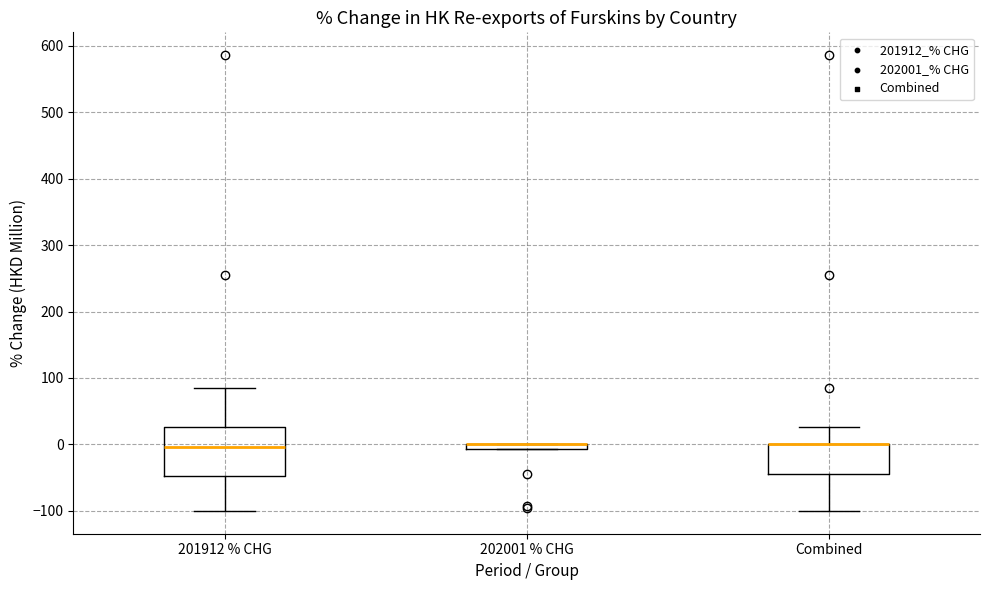

Where does the upper whisker of the box for 201912 % CHG end on the y-axis? The values are not printed on the chart, so give them approximately, as read against the axis.

80